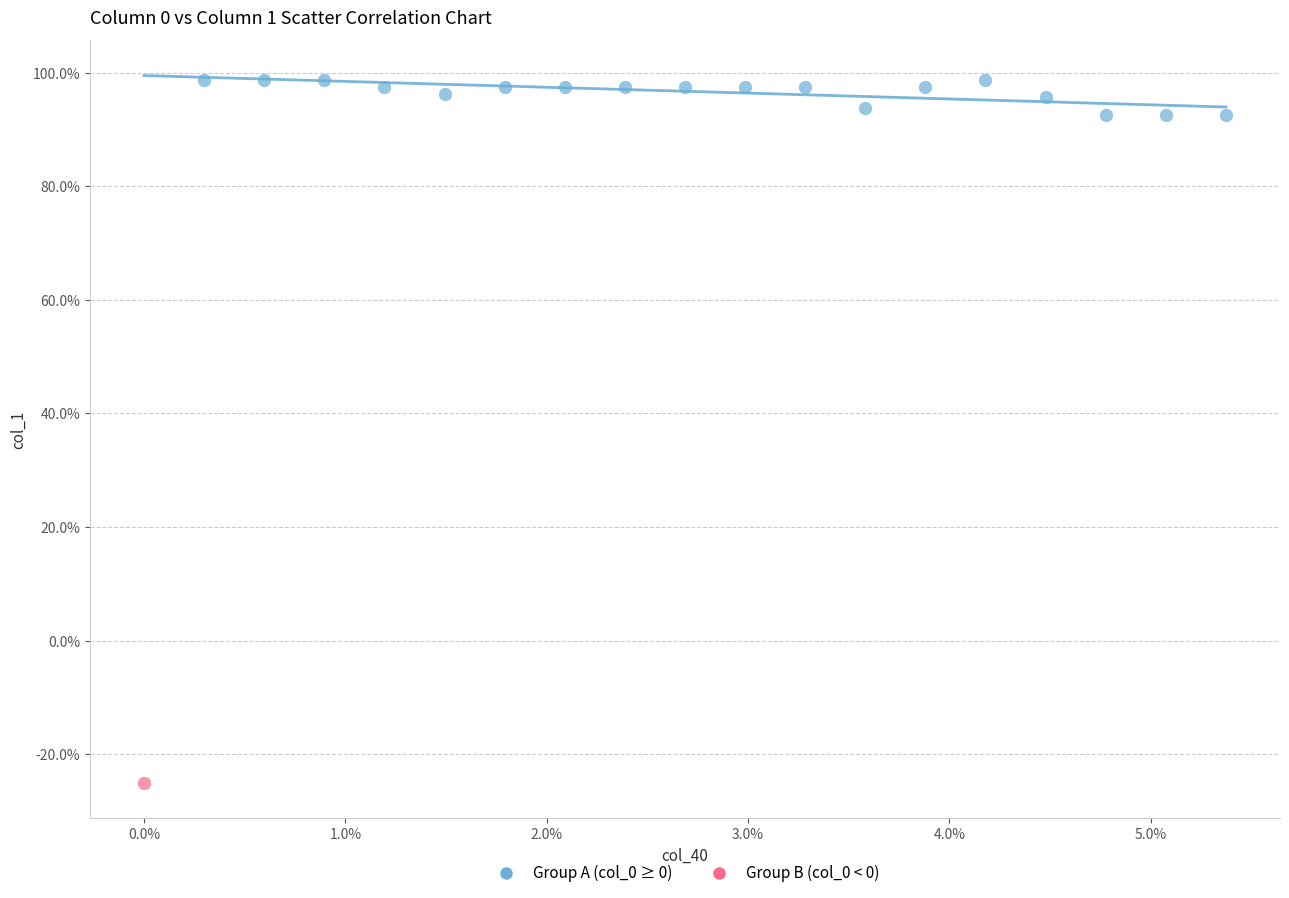

What are all the series names shown in the legend?

Group A (col_0 ≥ 0), Group B (col_0 < 0)